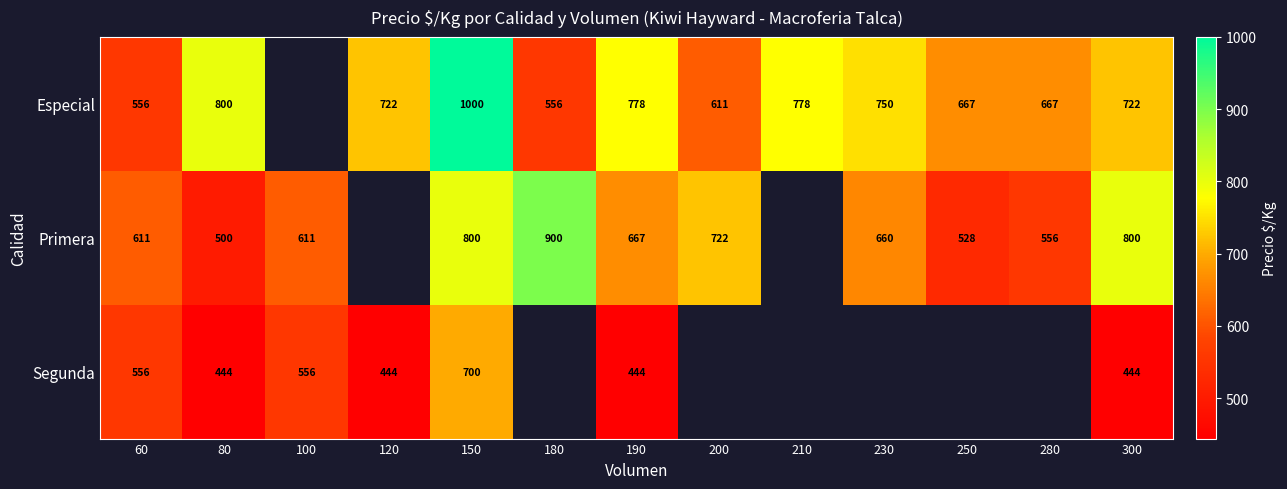

What is the total value across all series at 60?

1723